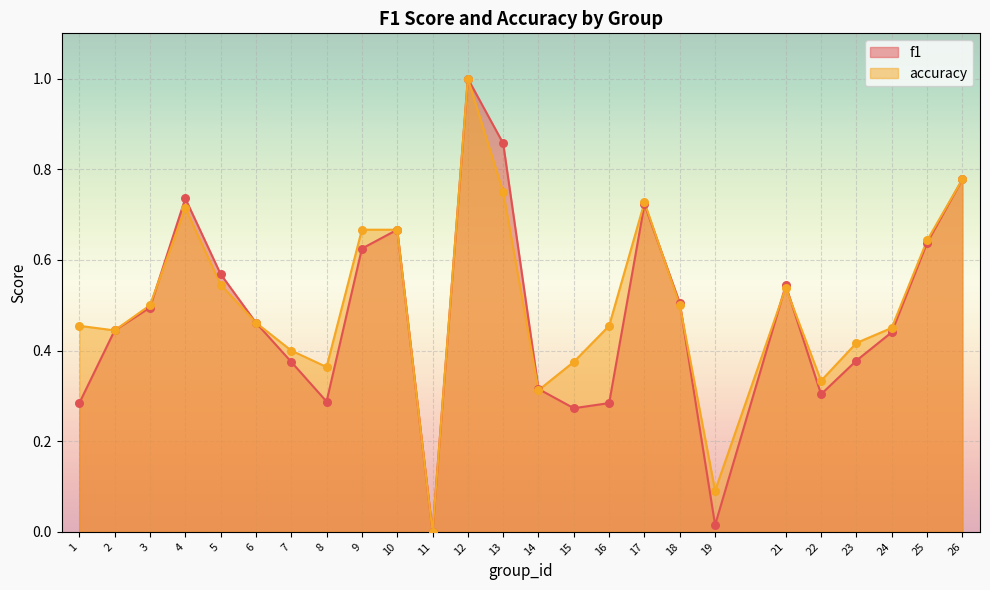

Which series has the largest total across all categories?

accuracy